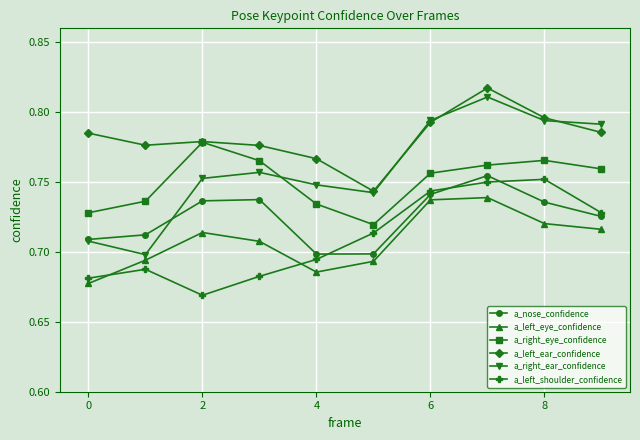

Which series has the widest spread of values?

a_right_ear_confidence